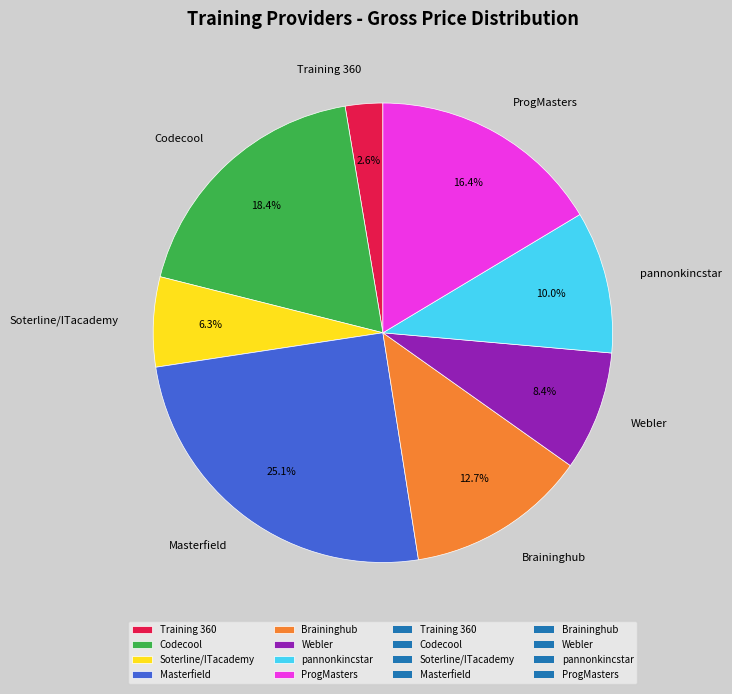

Count the number of slices in the pie.

8